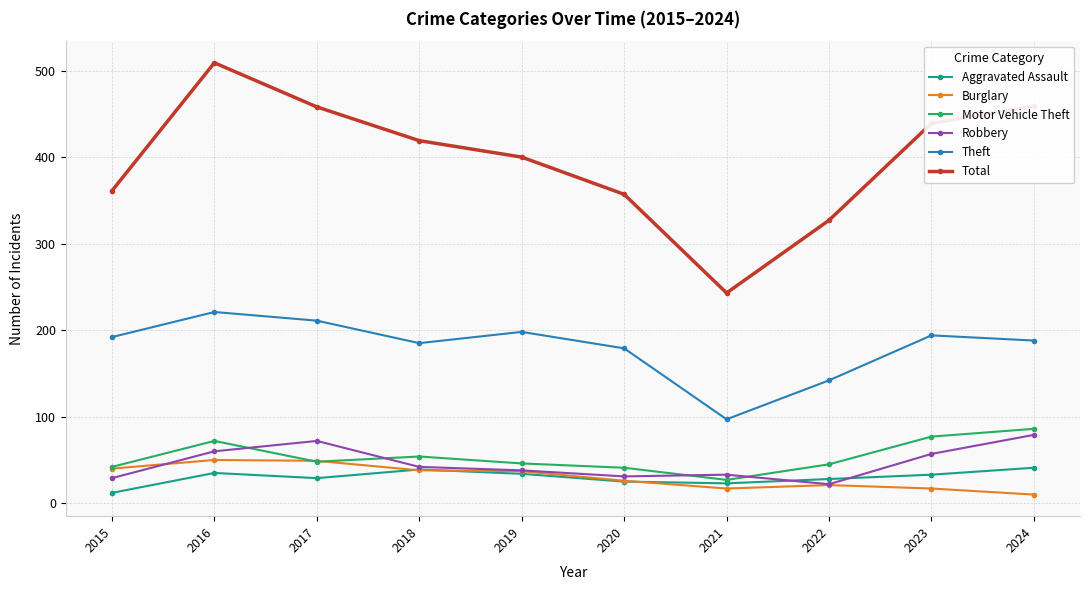

What is the value of the Aggravated Assault point at the 2nd from the left?

35